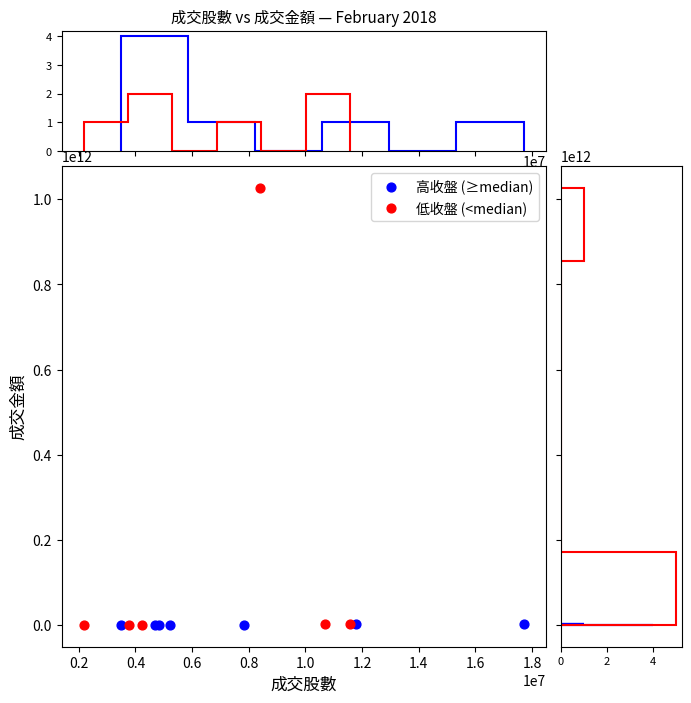

Which series contains the highest Y value?

低收盤 (<median)